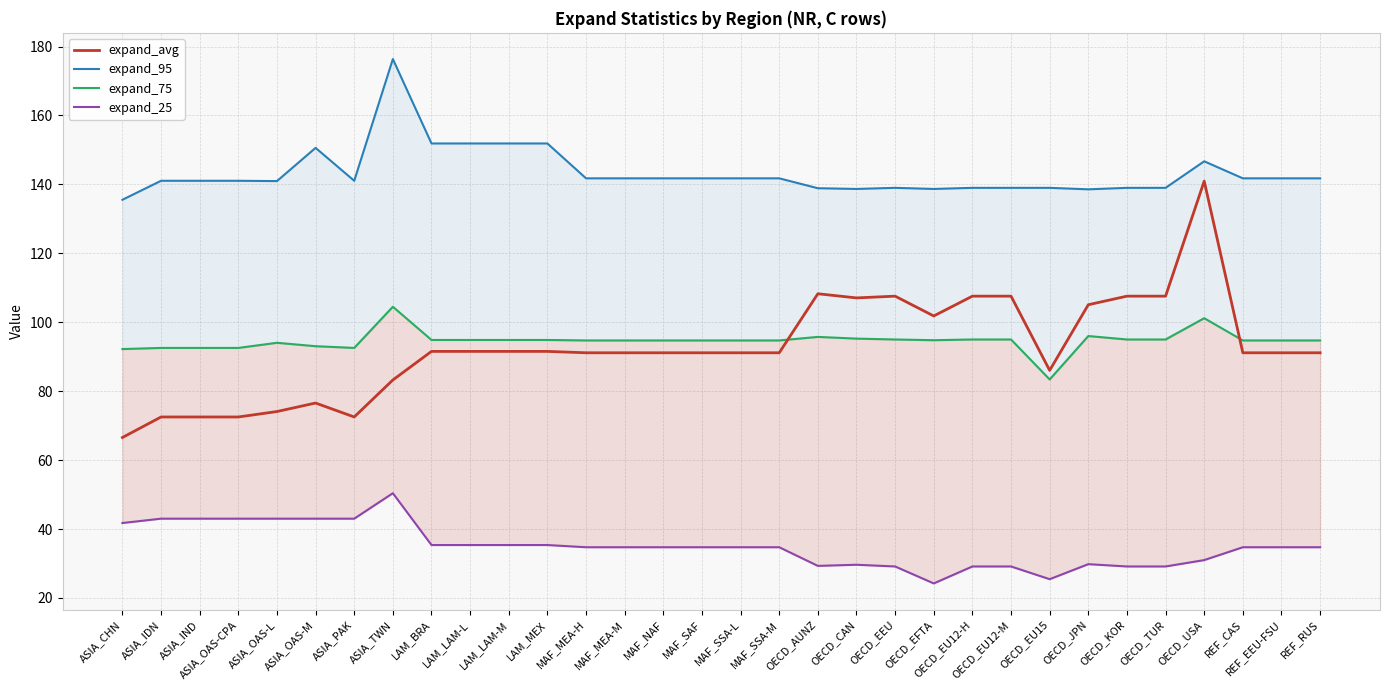

Which series has the largest total across all categories?

expand_95